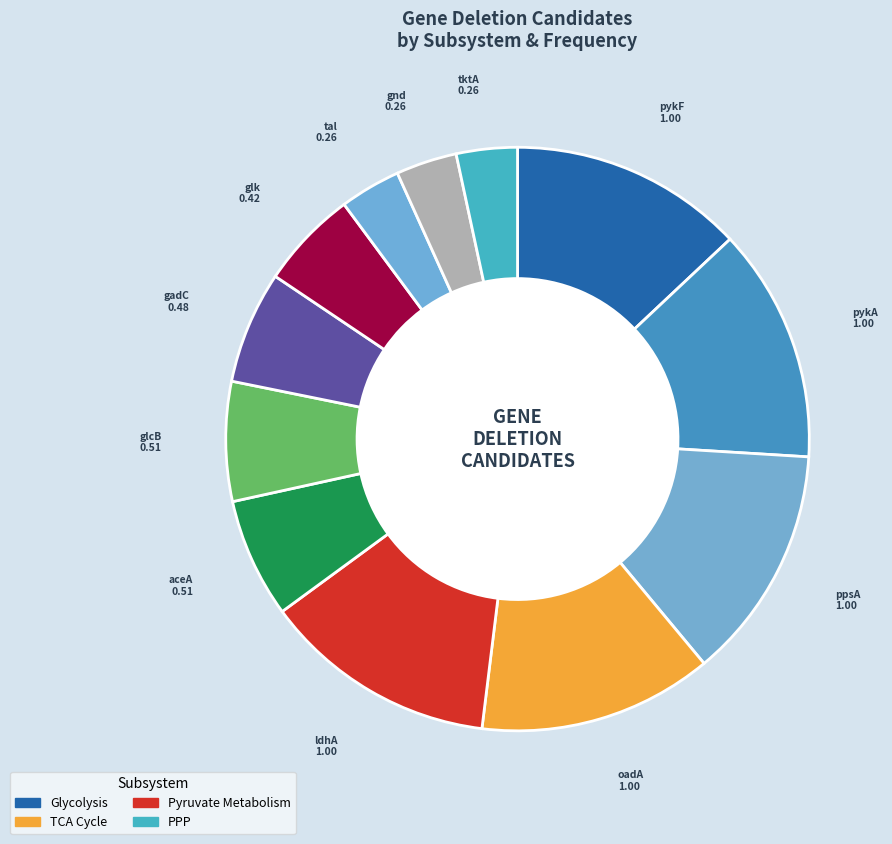

What is the largest slice in the pie chart?

Glycolysis